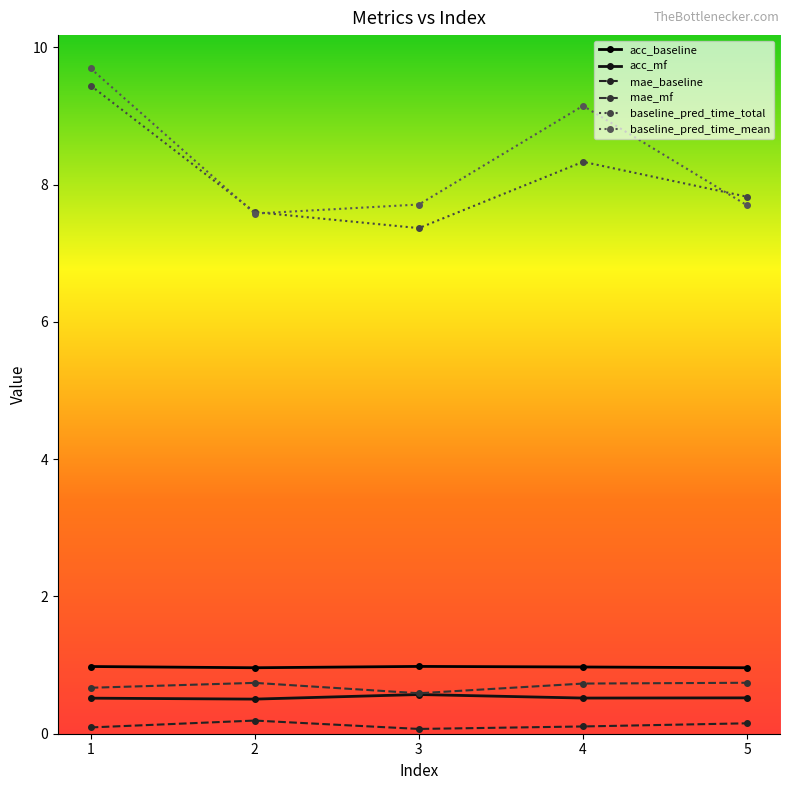

What is the sum of the acc_mf values at 5 and 1?

1.0